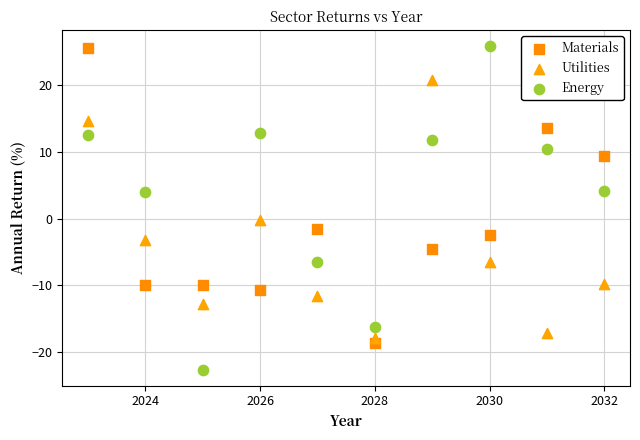

Across all data points, what is the range of X values (max minus min)?

9.0